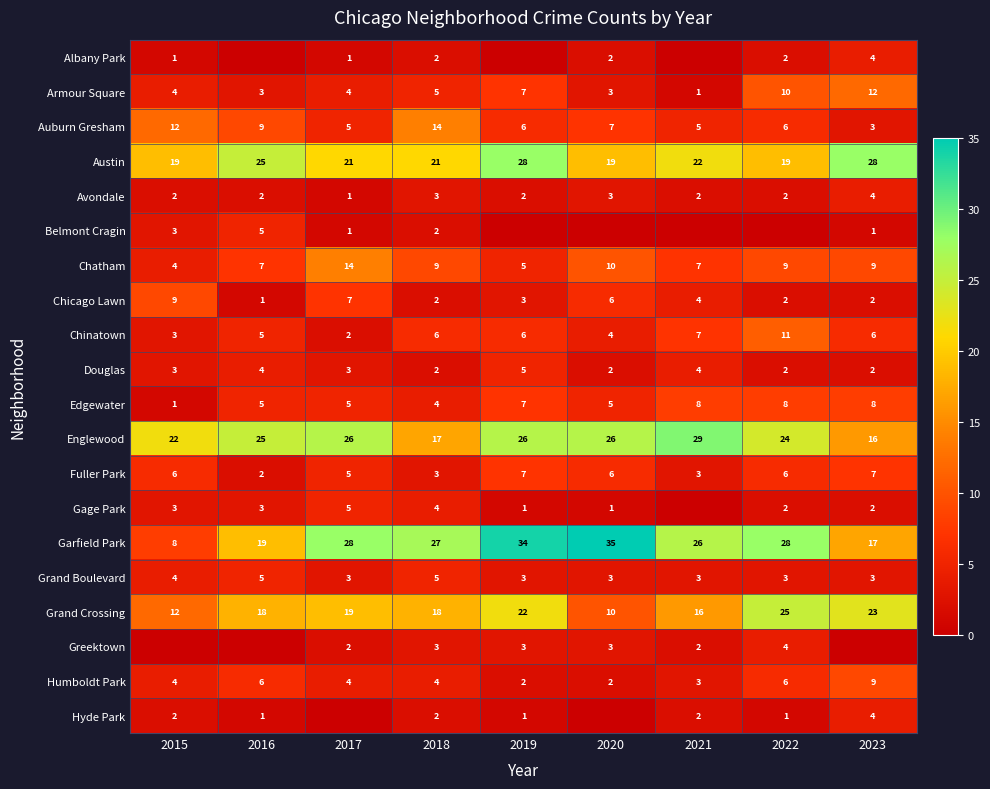

How many Chatham values are between 7 and 9?

5